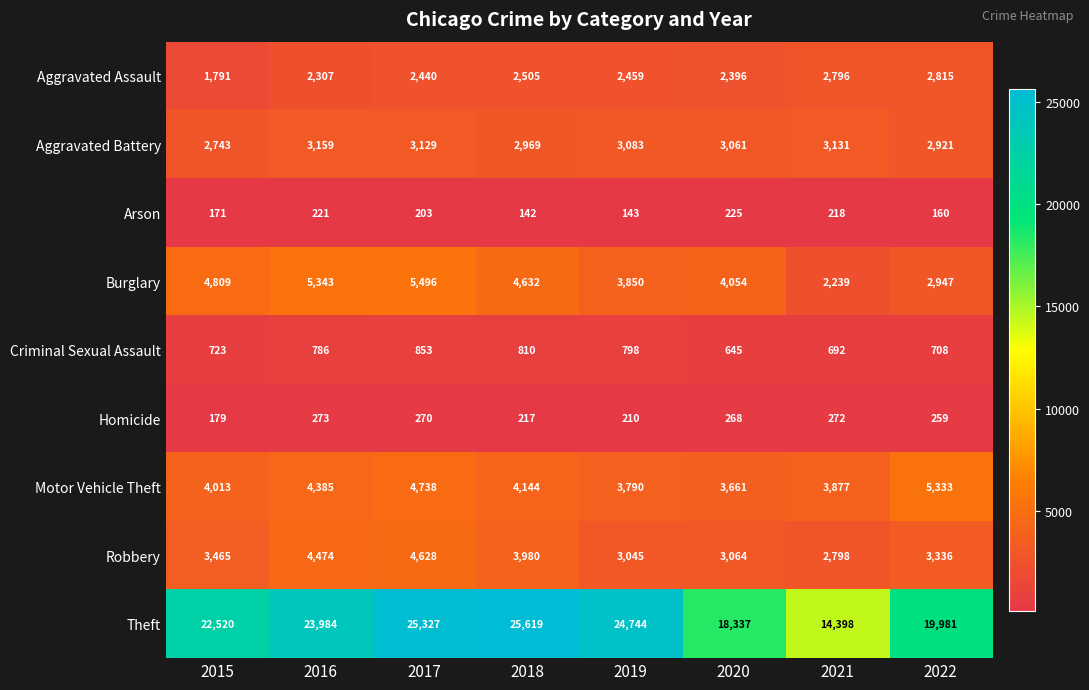

Which series has the largest range (max minus min)?

Theft